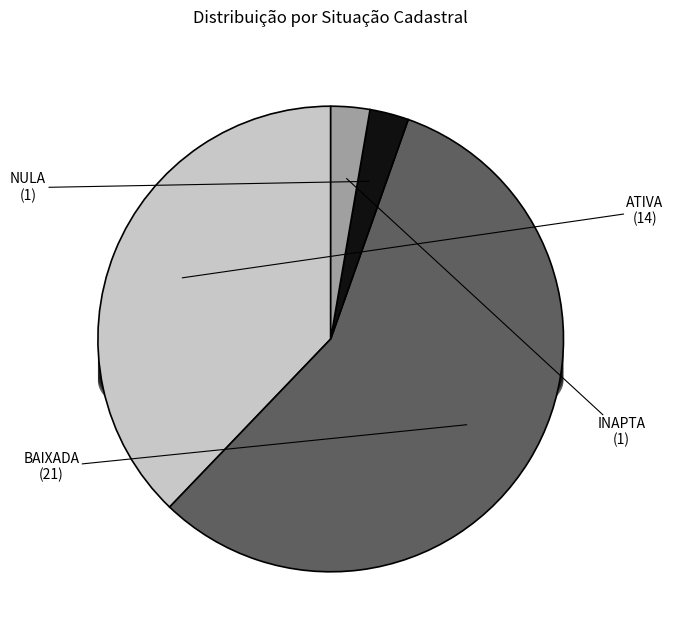

Is the sum of ATIVA and NULA greater than half?

No